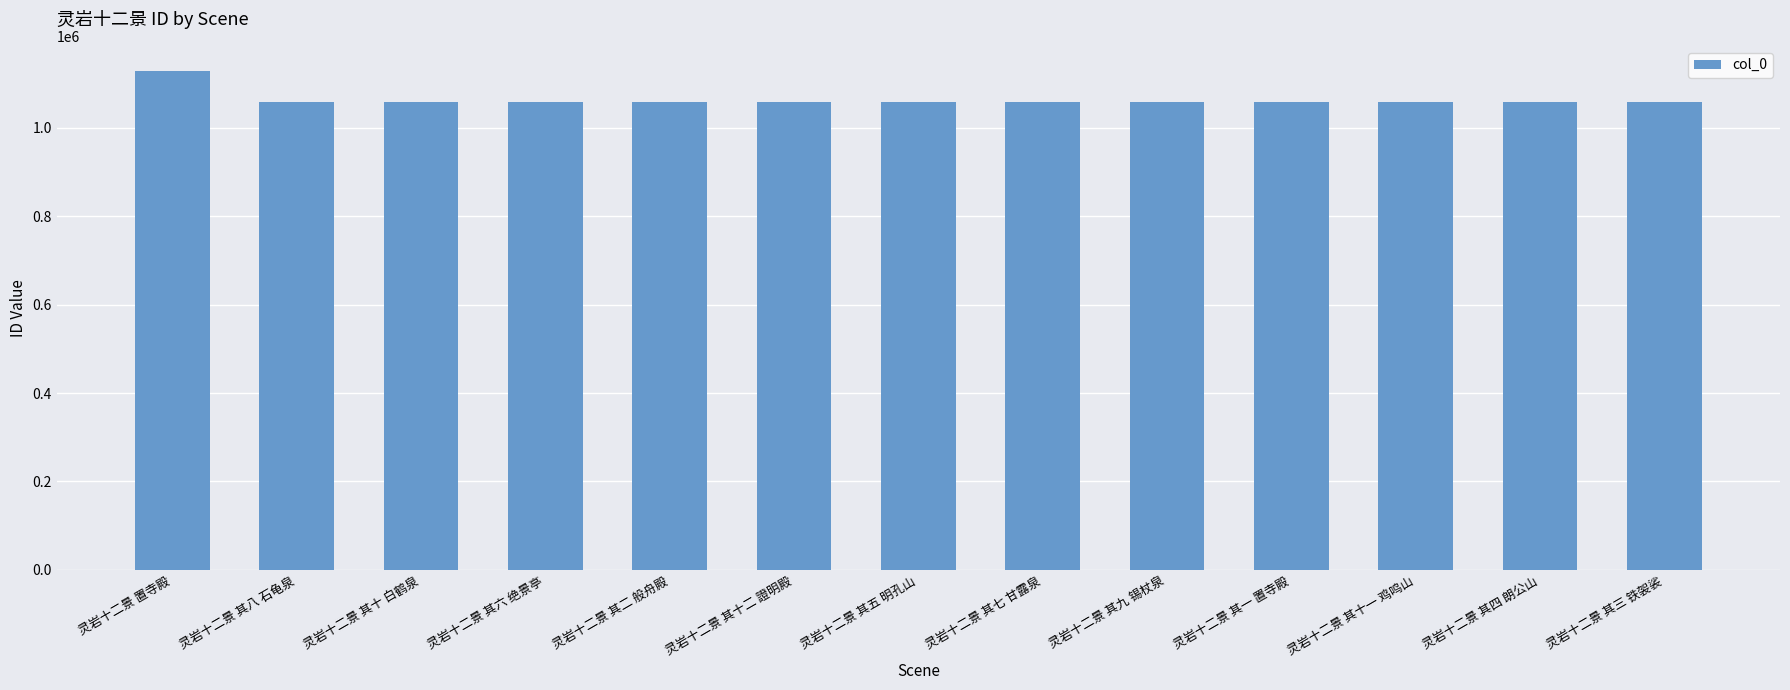

What is the maximum value shown in the chart?

1128907